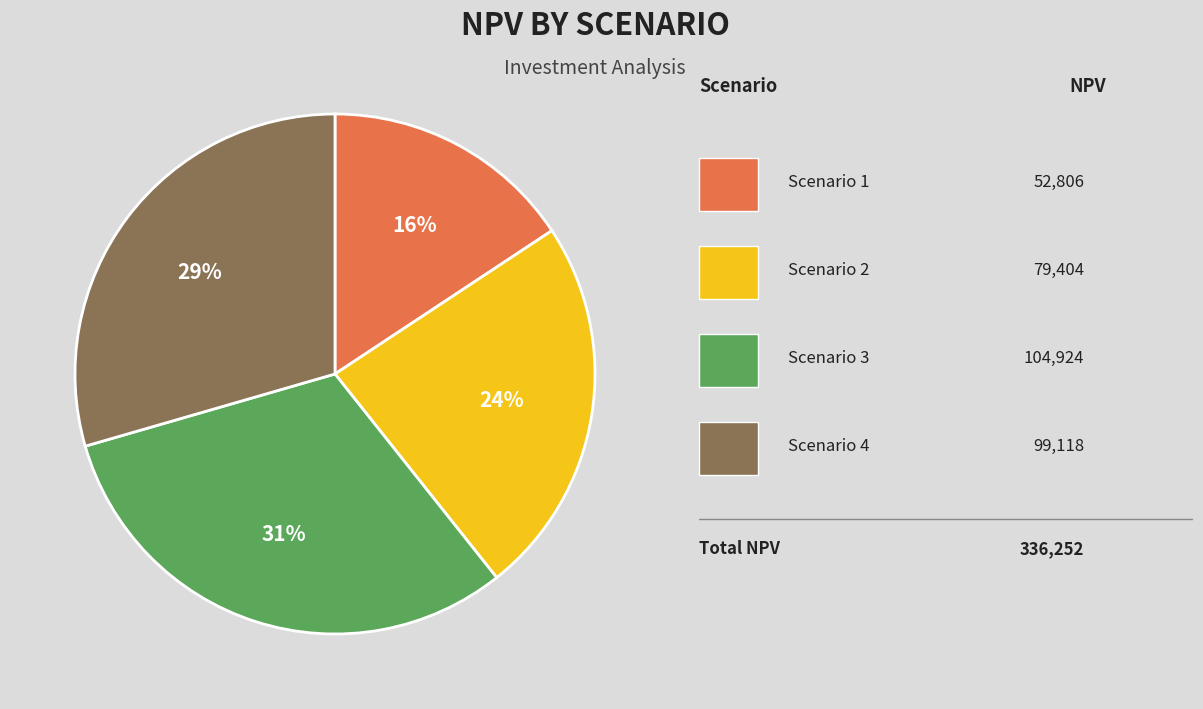

Does any single category account for the majority?

No